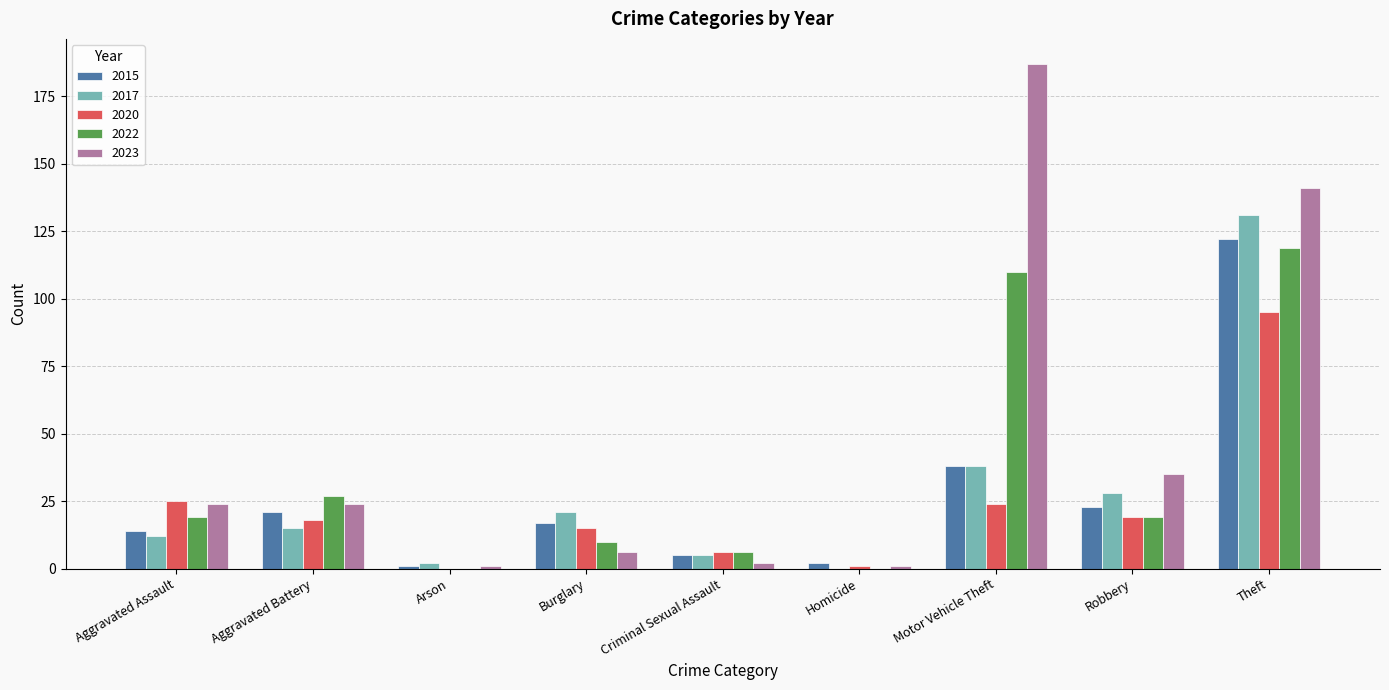

Is the value of 2022 at Aggravated Battery greater than the value of 2020 at Theft?

No